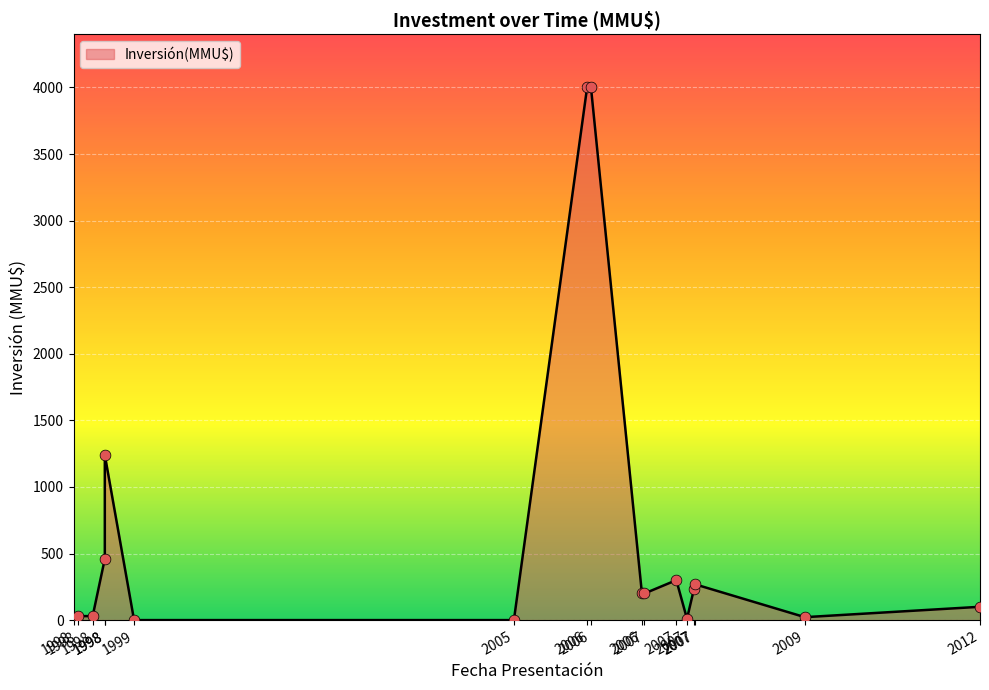

What is the change in value from 06/08/1998 to 08/10/2007?

+204